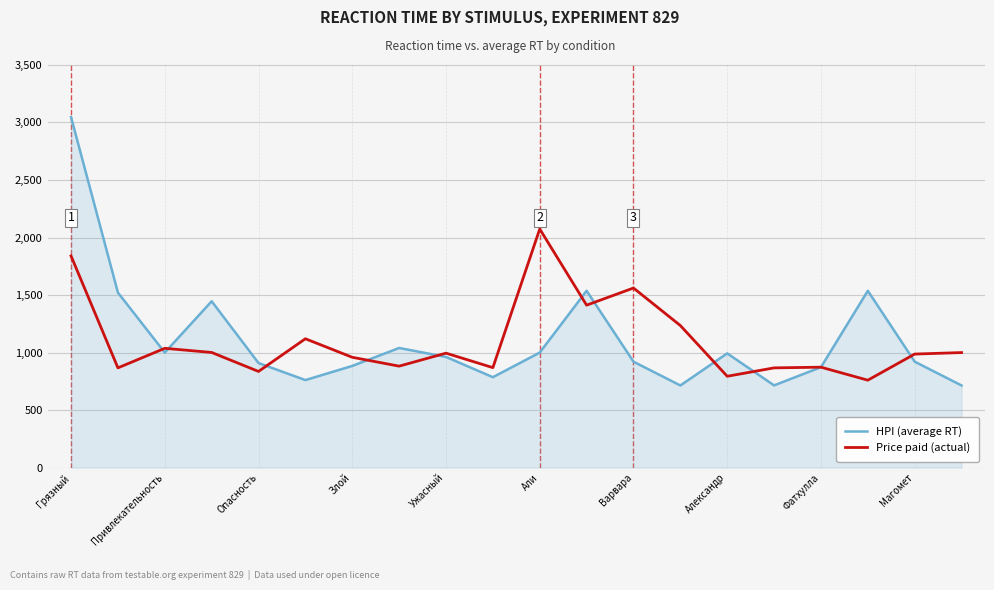

What is the maximum value for Price paid (actual)?

2074